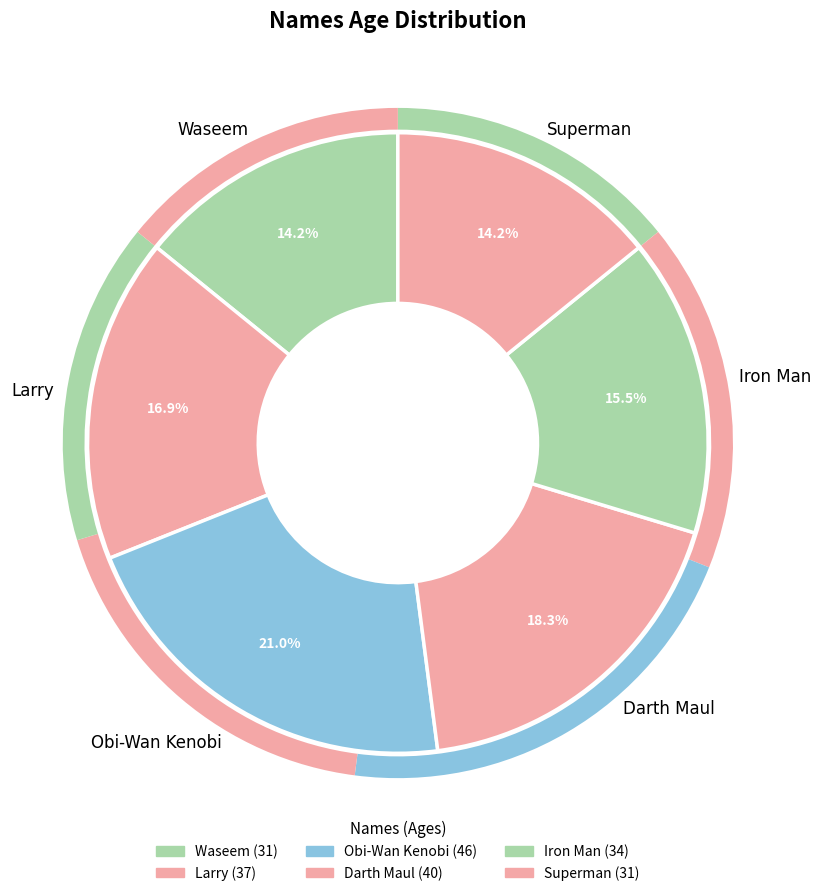

Which slice is the smallest?

Waseem